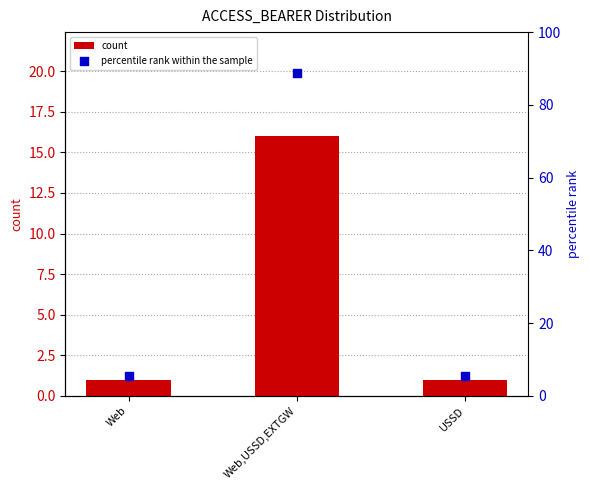

What are all the series names shown in the legend?

count, percentile rank within the sample